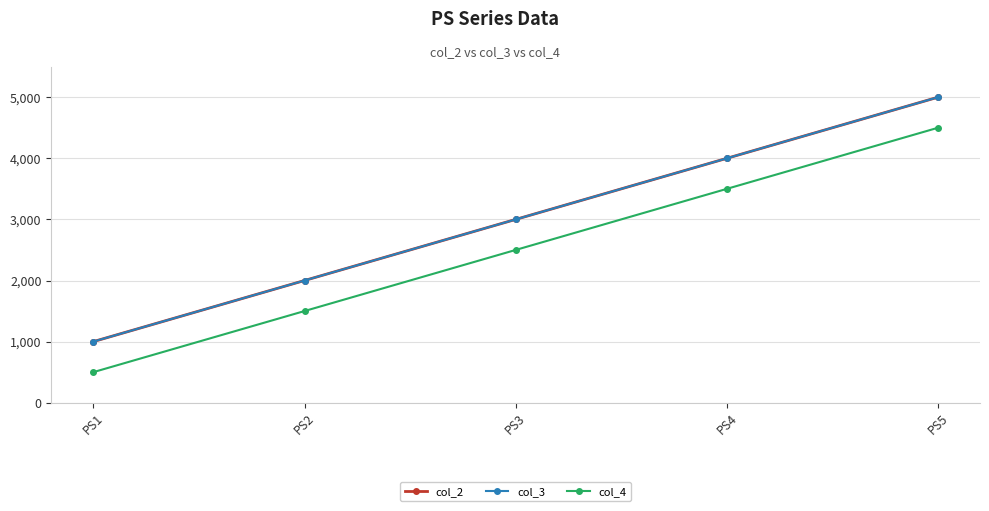

Does the chart have visible grid lines?

Yes